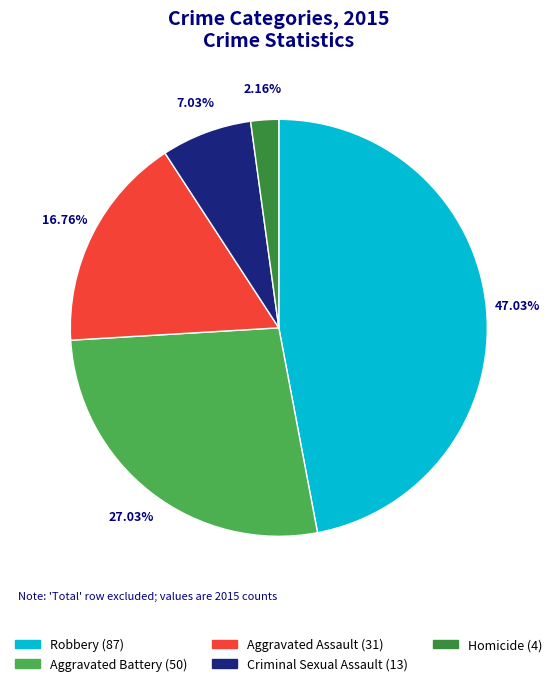

Rank the categories by value from highest to lowest.

Robbery, Aggravated Battery, Aggravated Assault, Criminal Sexual Assault, Homicide